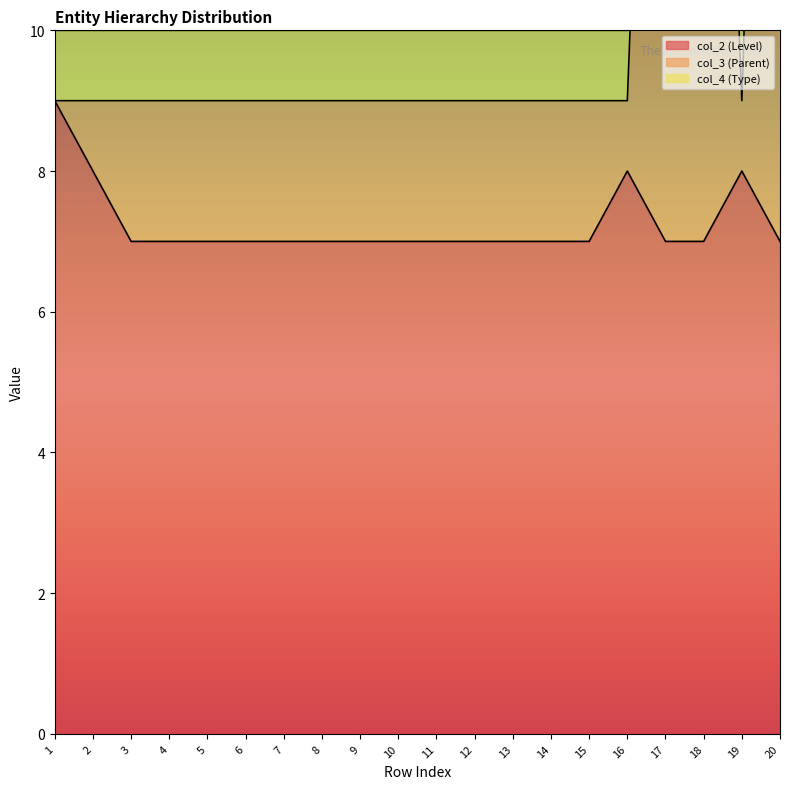

What is the difference between the col_2 (Level) values at 16 and 18?

1